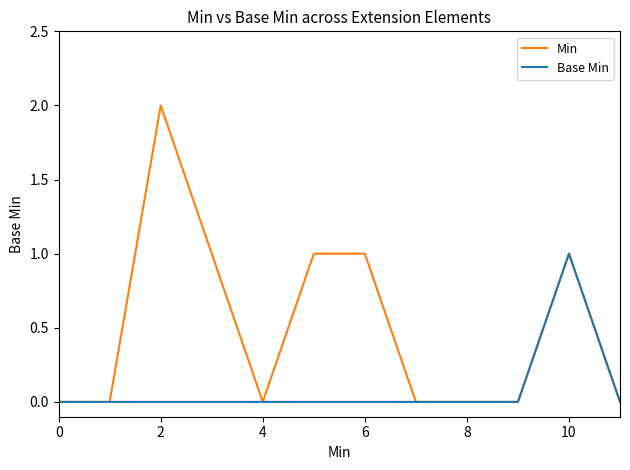

Which series has the widest spread of values?

Min